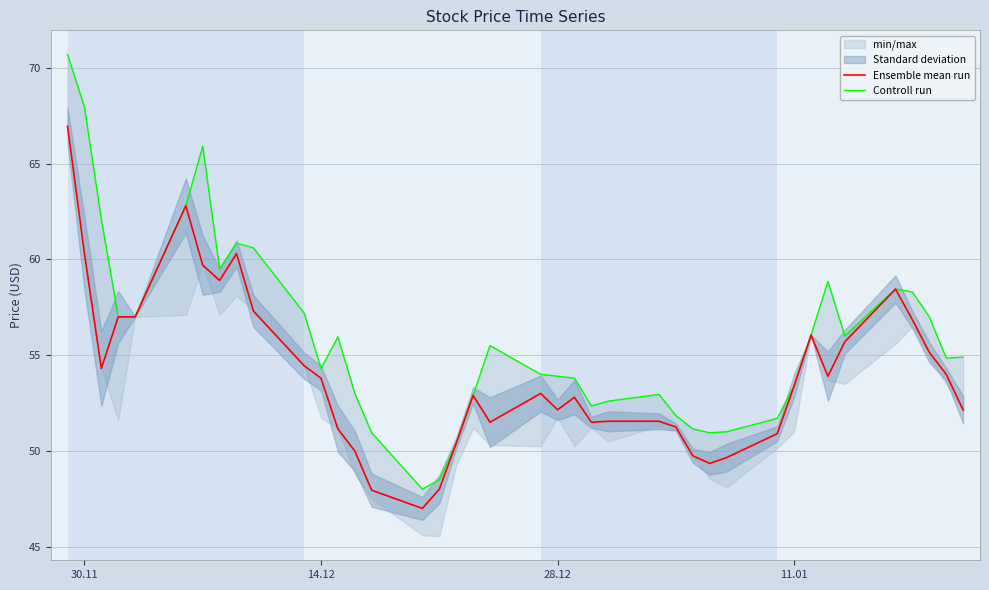

How many values in the Ensemble mean run series are below 53?

19